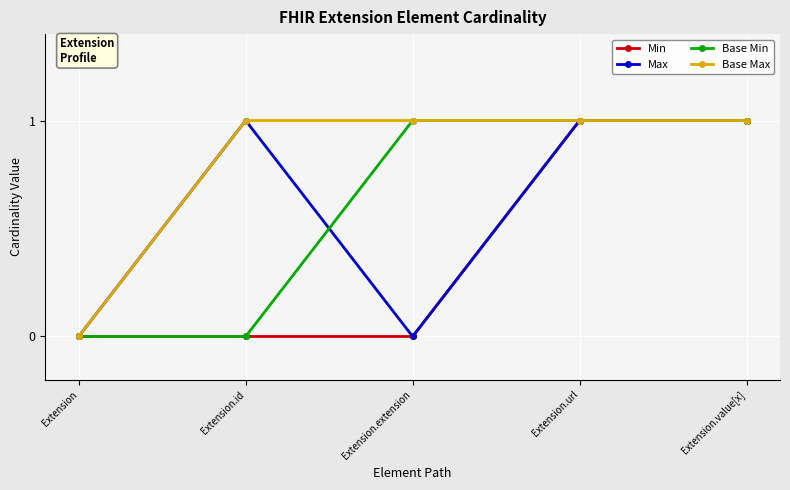

True or false: Base Min has a value of 1 at Extension.url.

True